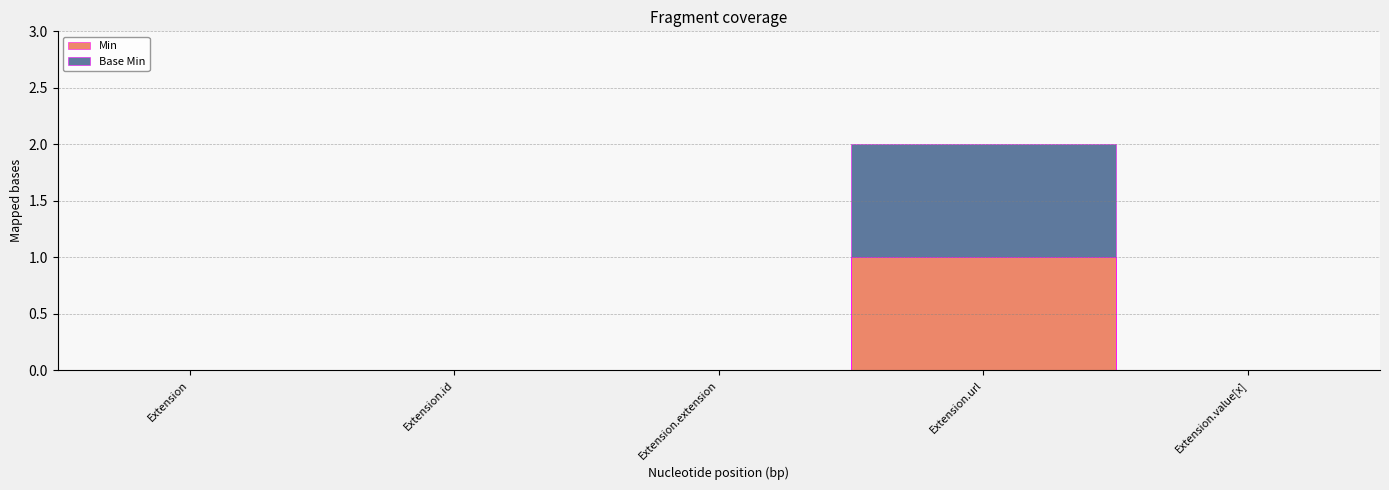

What is the label of the 1st point from the left?

Extension